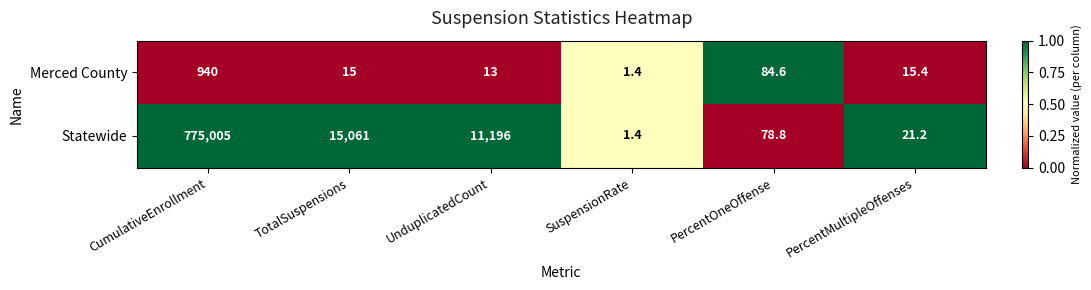

Count the number of categories in the chart.

6